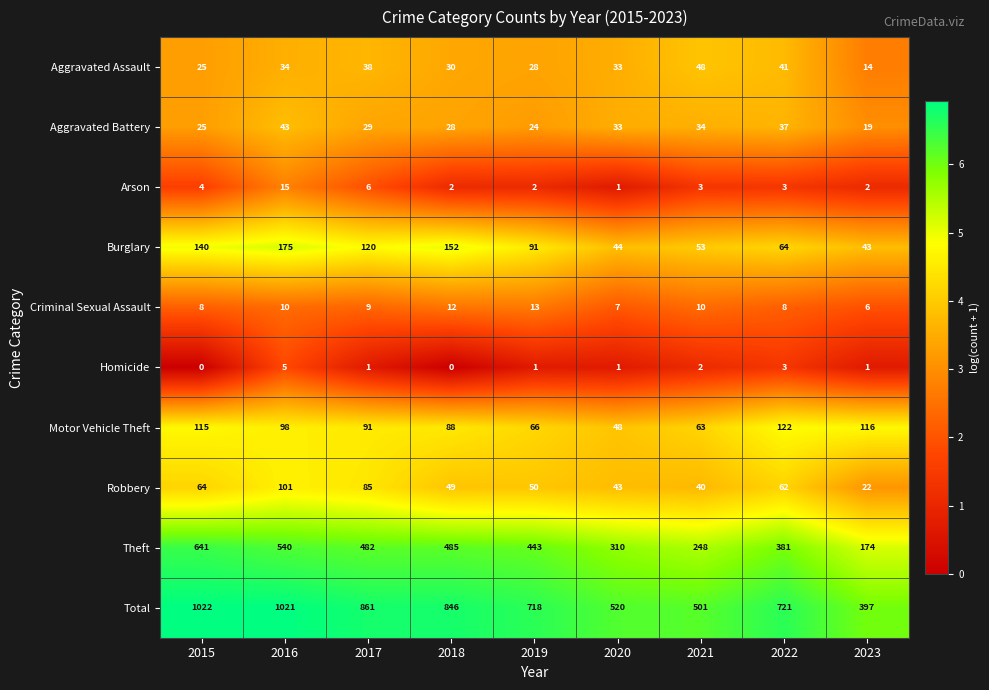

What is the sum of the Aggravated Battery values at 2020 and 2022?

70